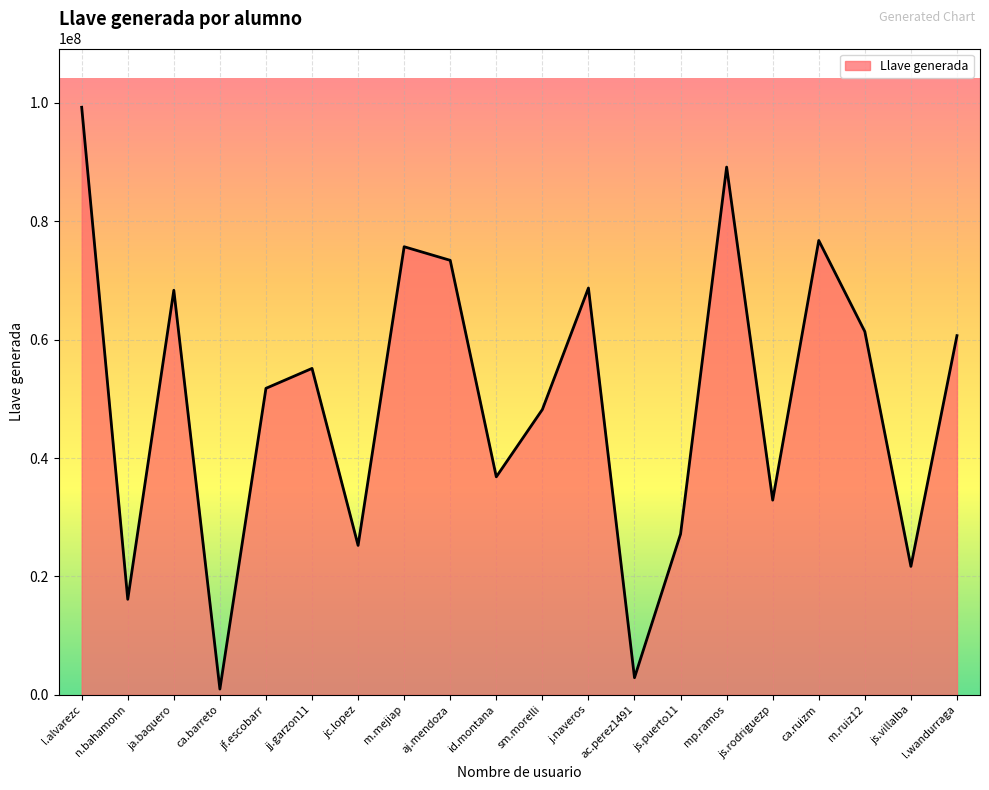

What is the sum of all values?

992166656